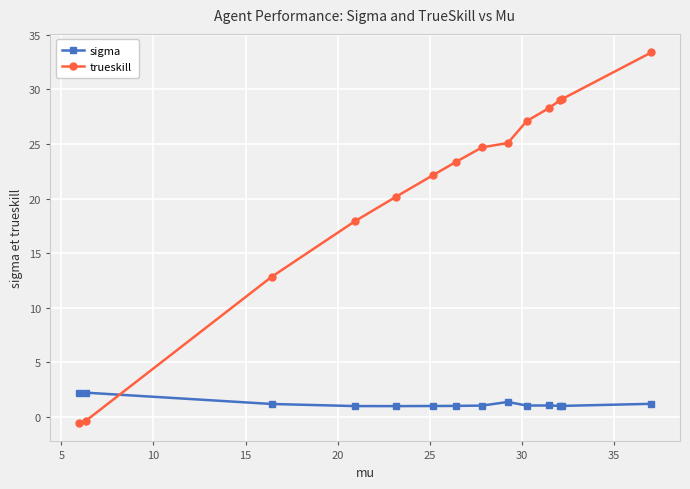

Which series has the largest total across all categories?

trueskill